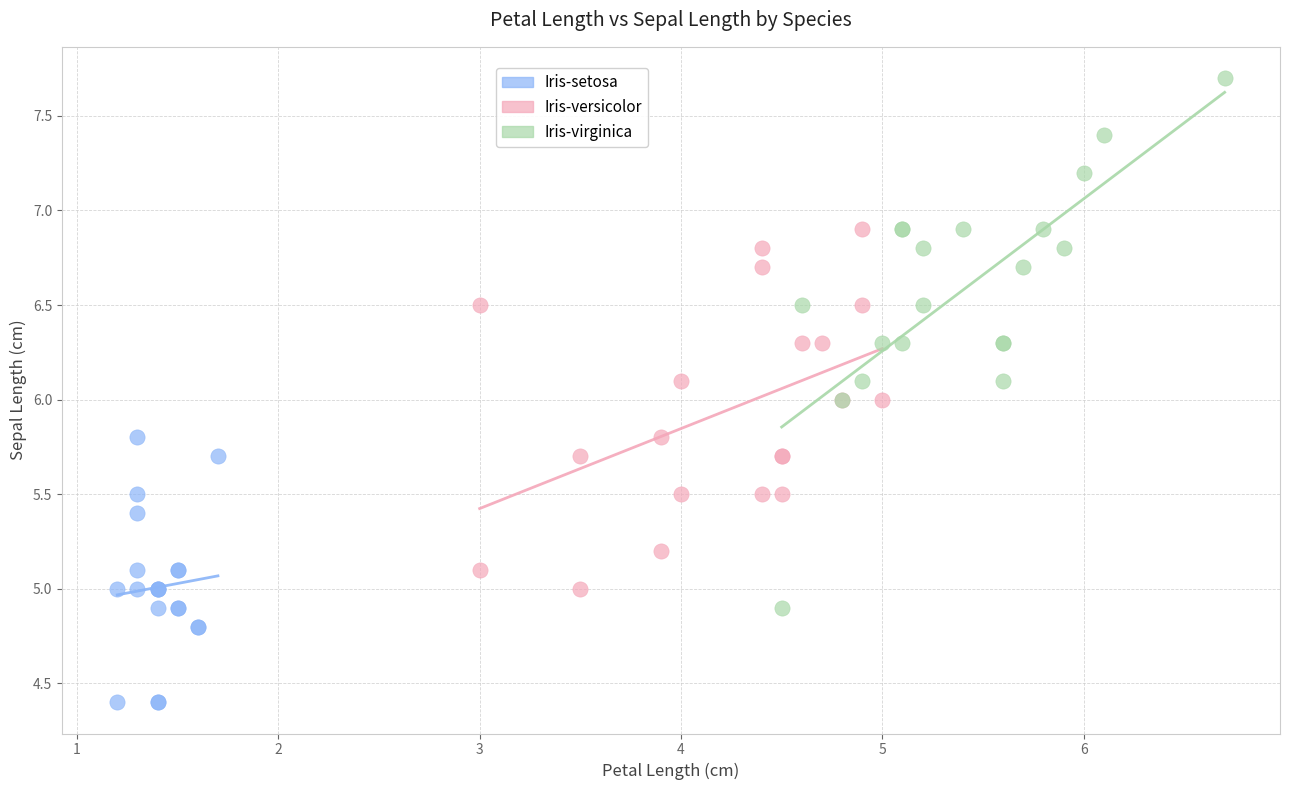

Which series has the largest Y range (max minus min)?

Iris-virginica